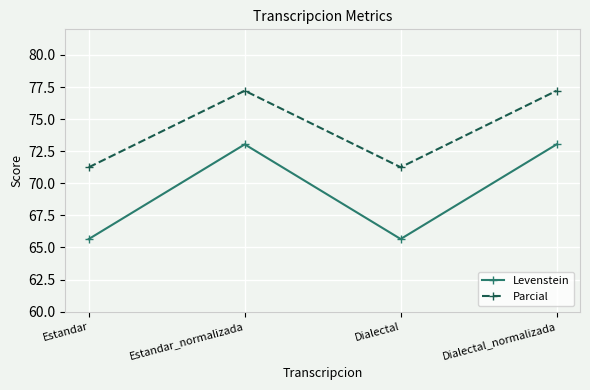

What is the maximum value shown in the chart?

77.2